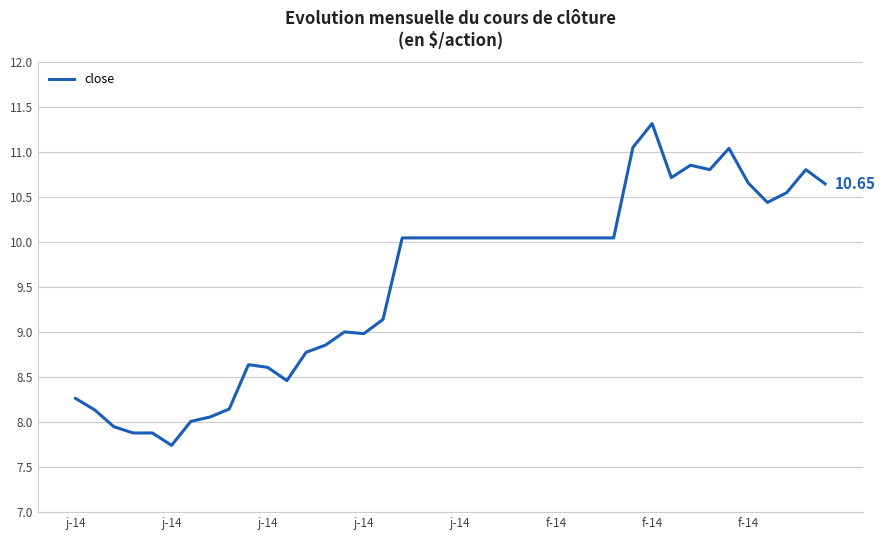

What is the difference between the maximum and minimum values?

3.6